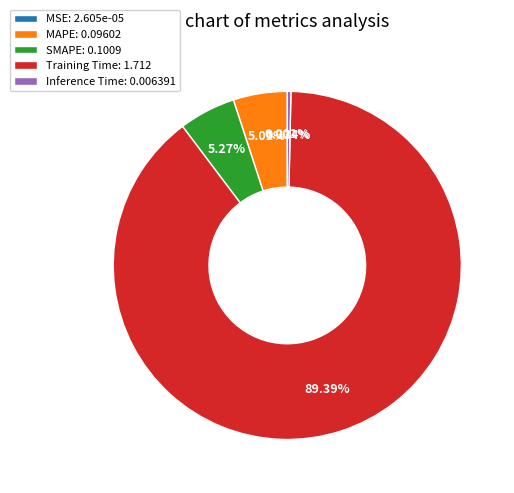

Between Training Time: 1.712 and Inference Time: 0.006391, which is larger?

Training Time: 1.712